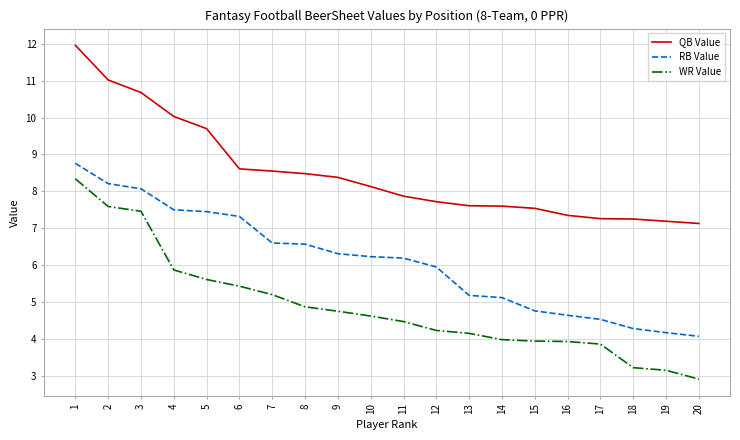

At how many categories does at least one series exceed 7?

20